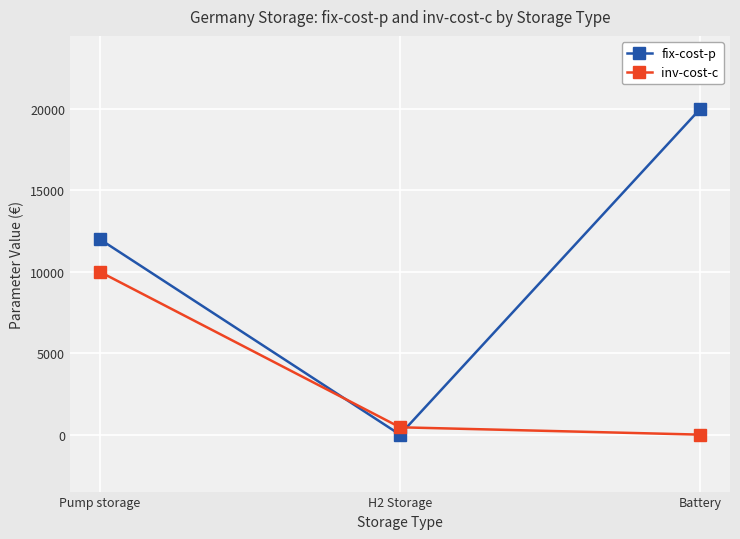

What is the label of the 2nd point from the right?

H2 Storage